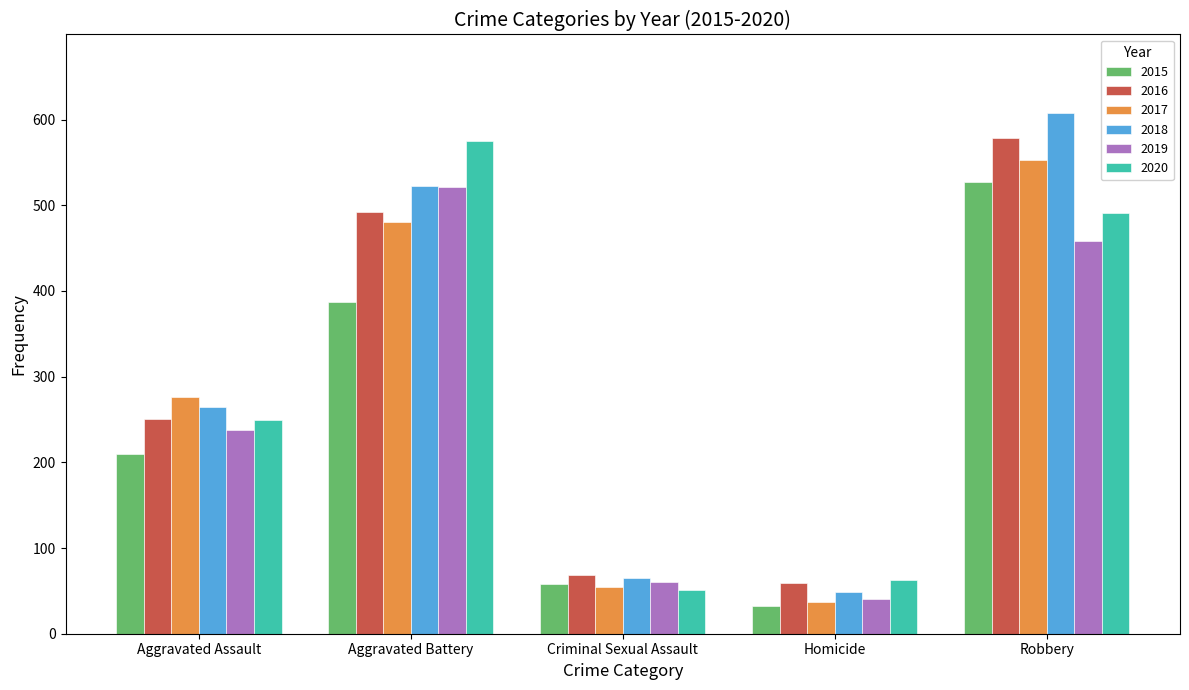

What is the sum of all 2017 values?

1401